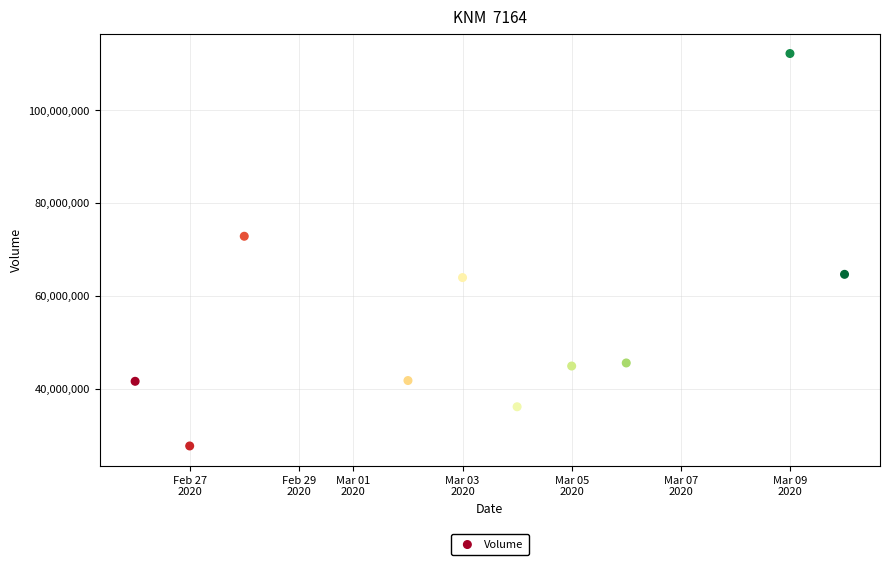

What is the average Y value?

55169210